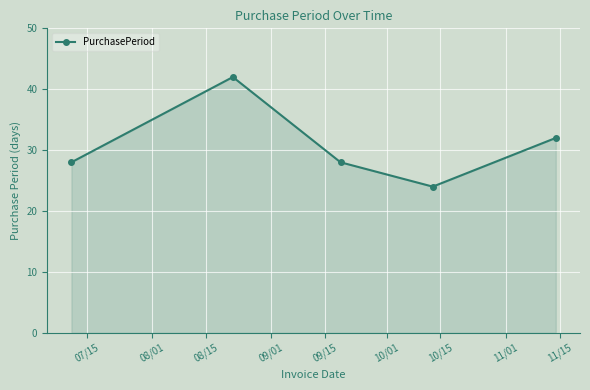

What is the difference between the maximum and minimum values?

18